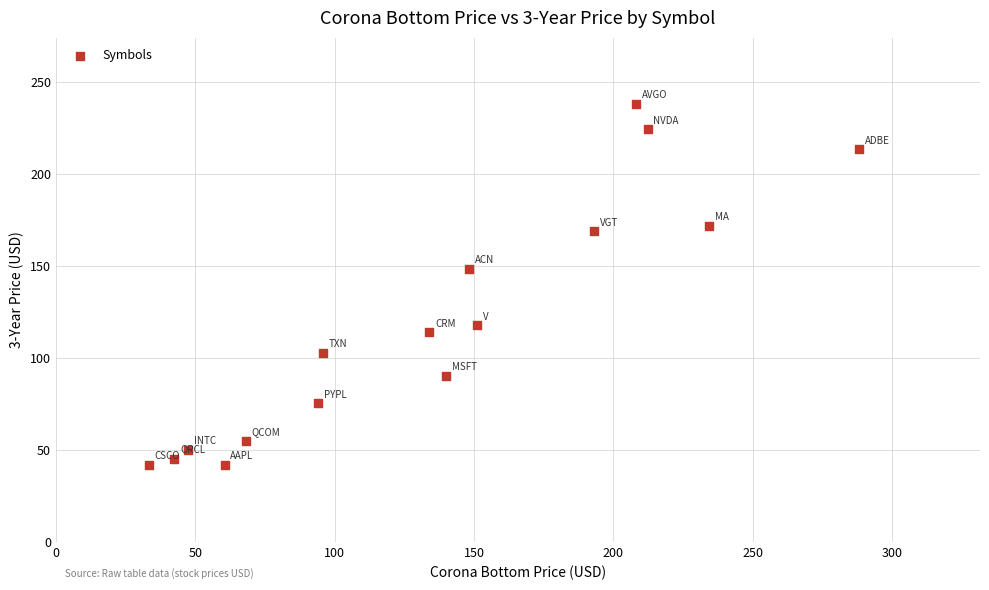

What Y value in the scatter plot is closest to 139?

148.2